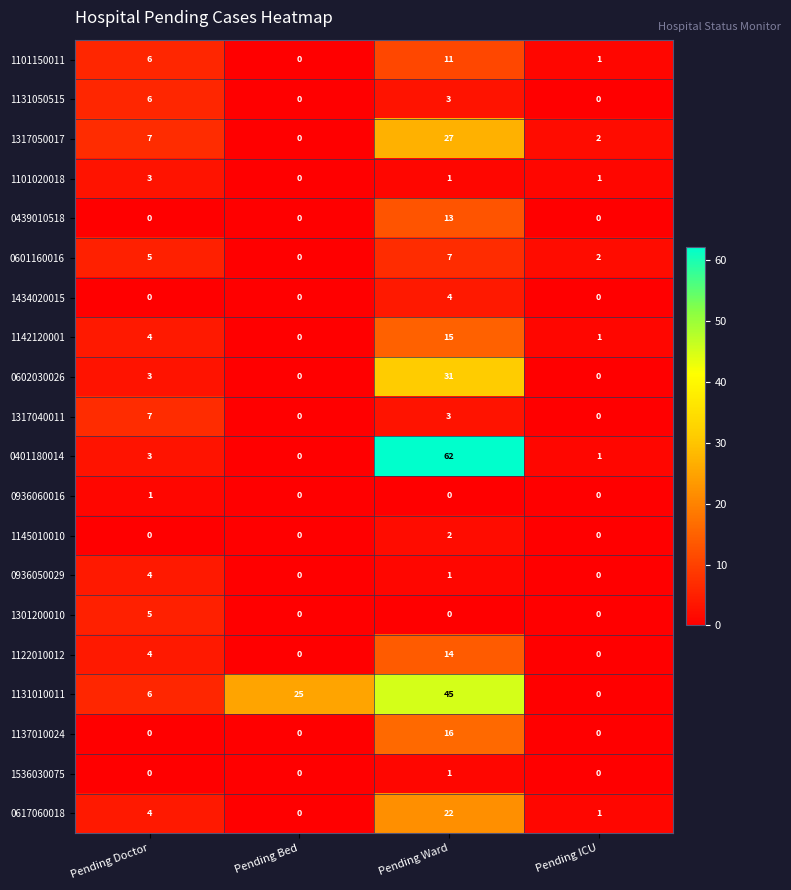

What is the difference between the second highest and minimum values in the 1317040011 series?

3